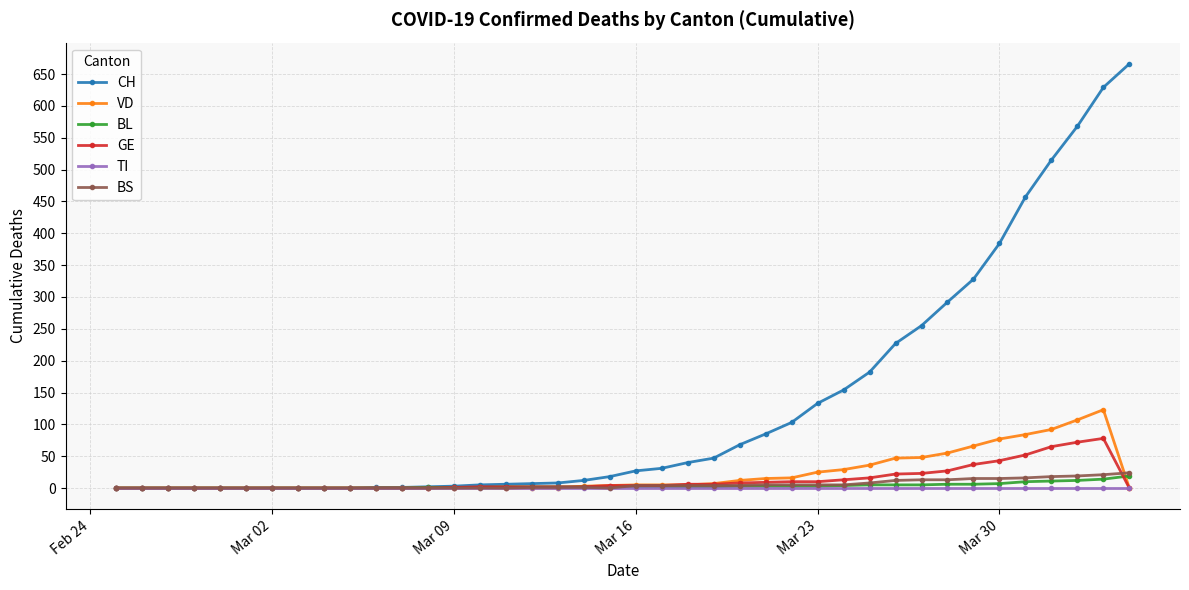

At how many categories does at least one series exceed 302?

7